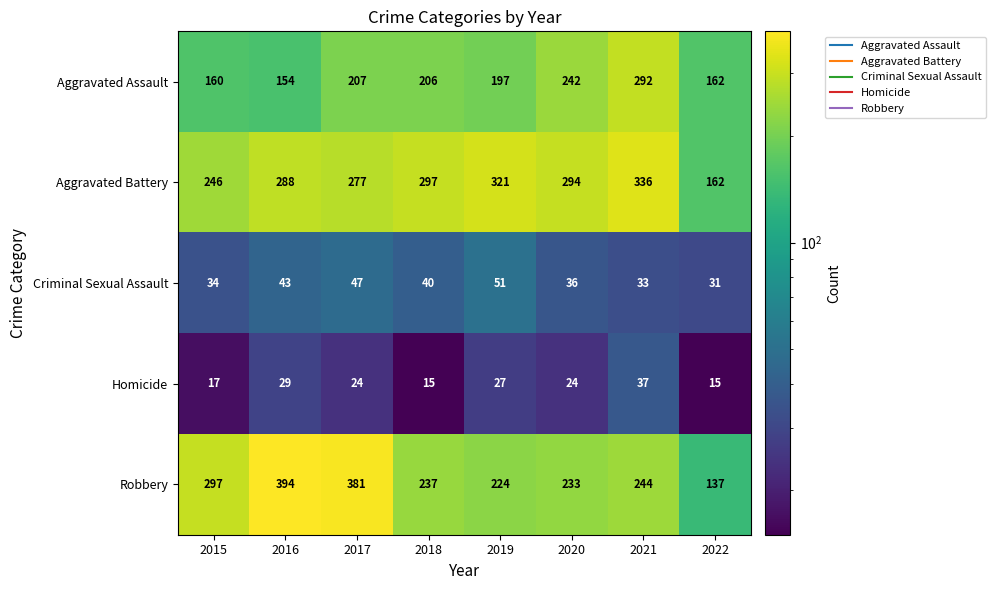

What is the minimum value for Criminal Sexual Assault?

31